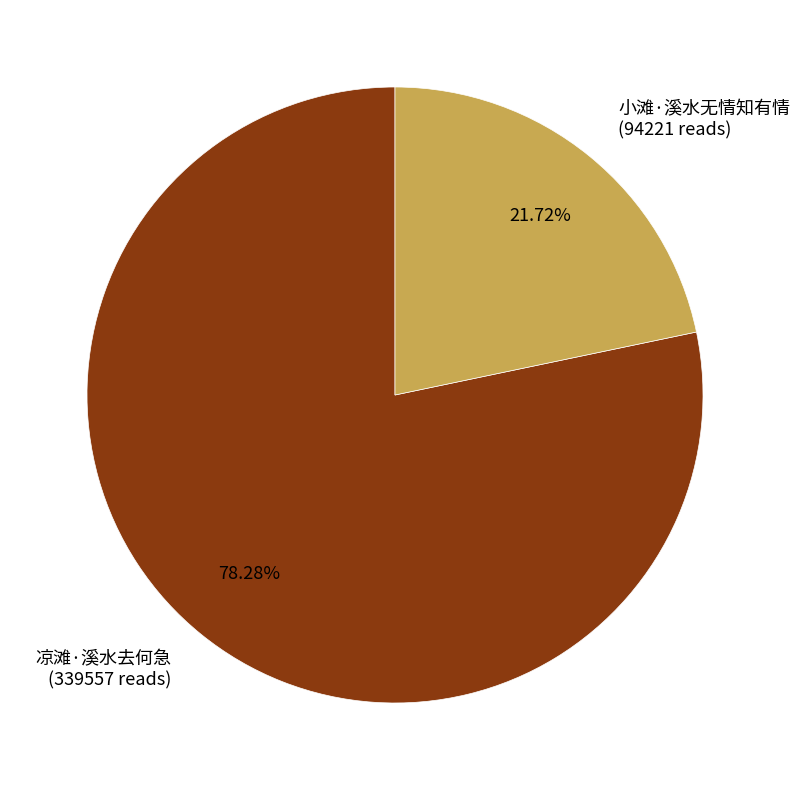

What is the largest slice in the pie chart?

凉滩·溪水去何急